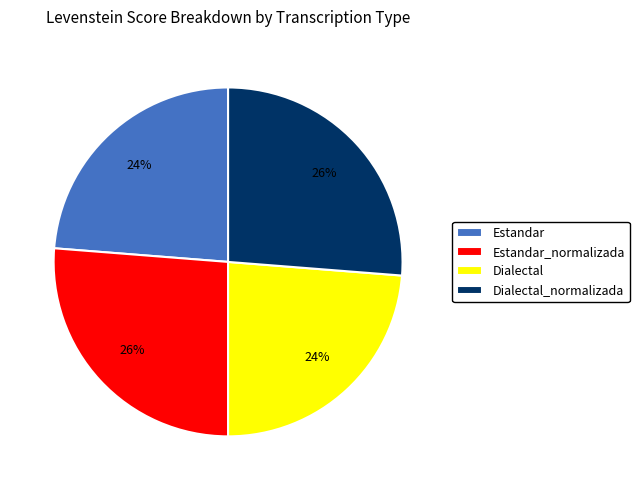

To the nearest percent, what percentage of the pie is Dialectal?

24%